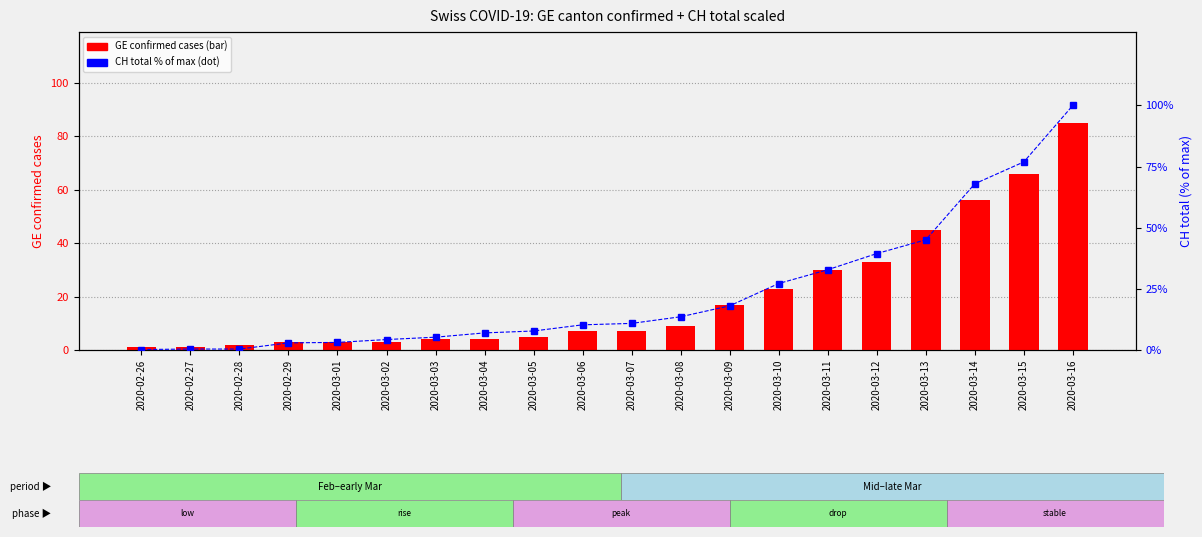

Which series changed the most between 2020-03-12 and 2020-03-16?

CH total (% of max)